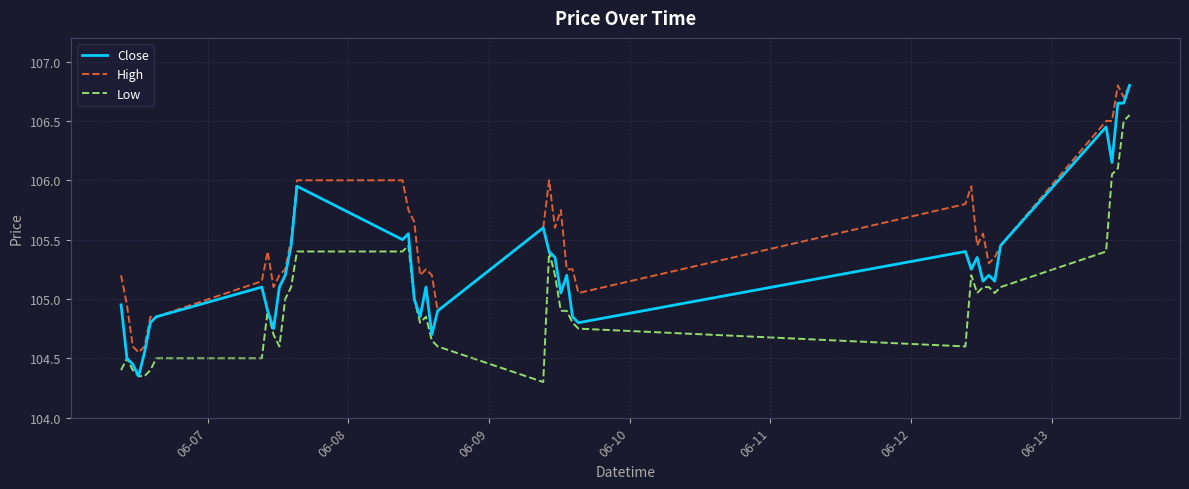

Which series has the largest total across all categories?

High